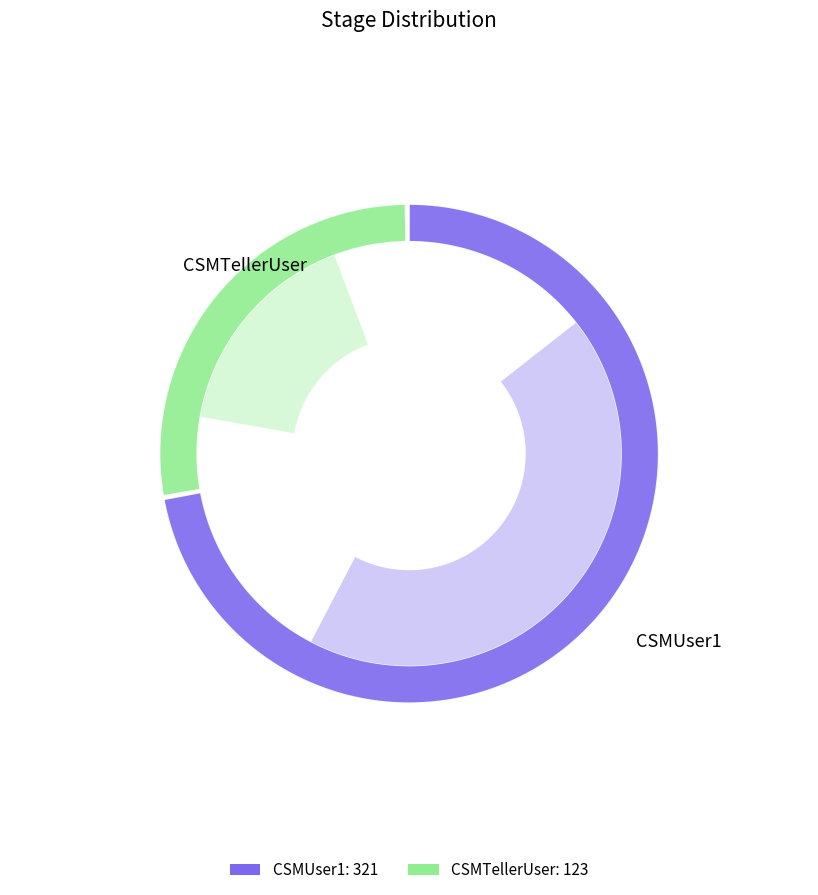

What percentage is the CSMUser1 slice, to the nearest percent?

72%